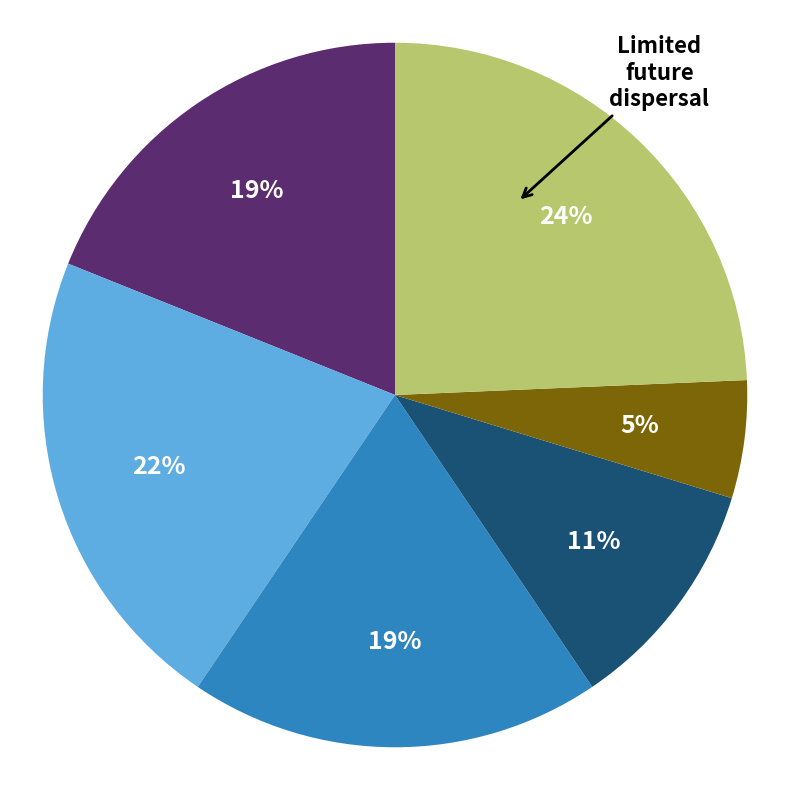

To the nearest percent, what is the average slice percentage?

17%